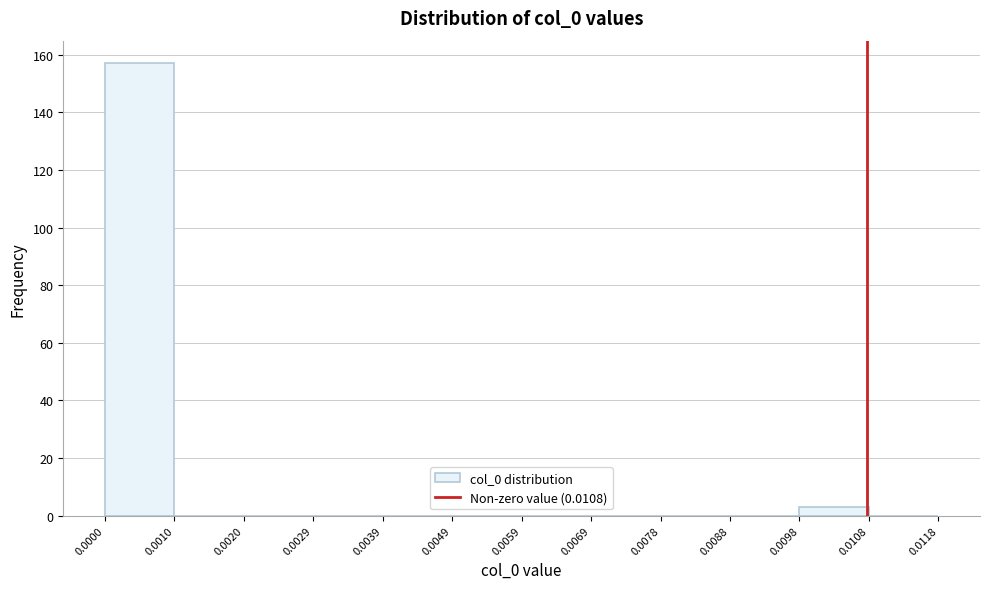

Over which range of the x-axis is the bar tallest?

0.0000 to 0.0010